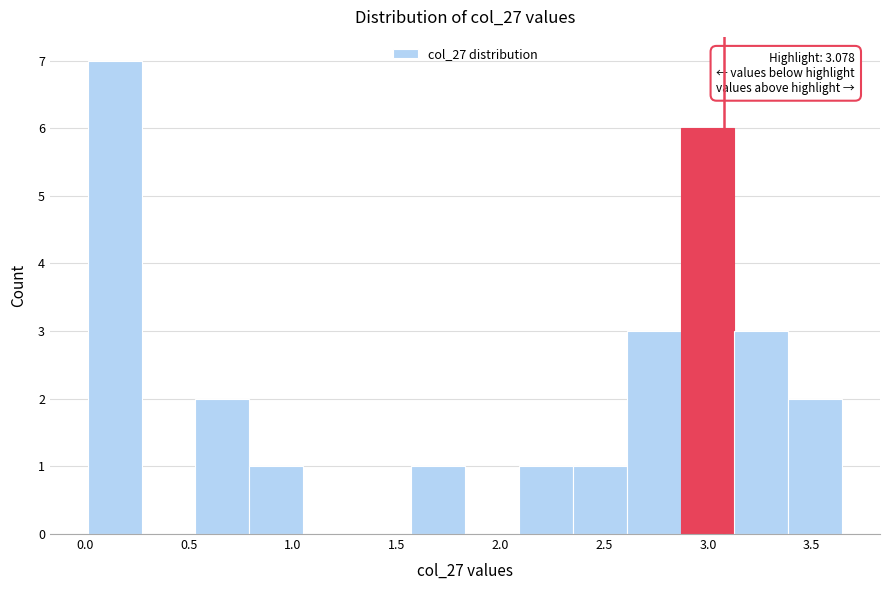

Which range on the x-axis has the tallest bar?

0.00 to 0.25